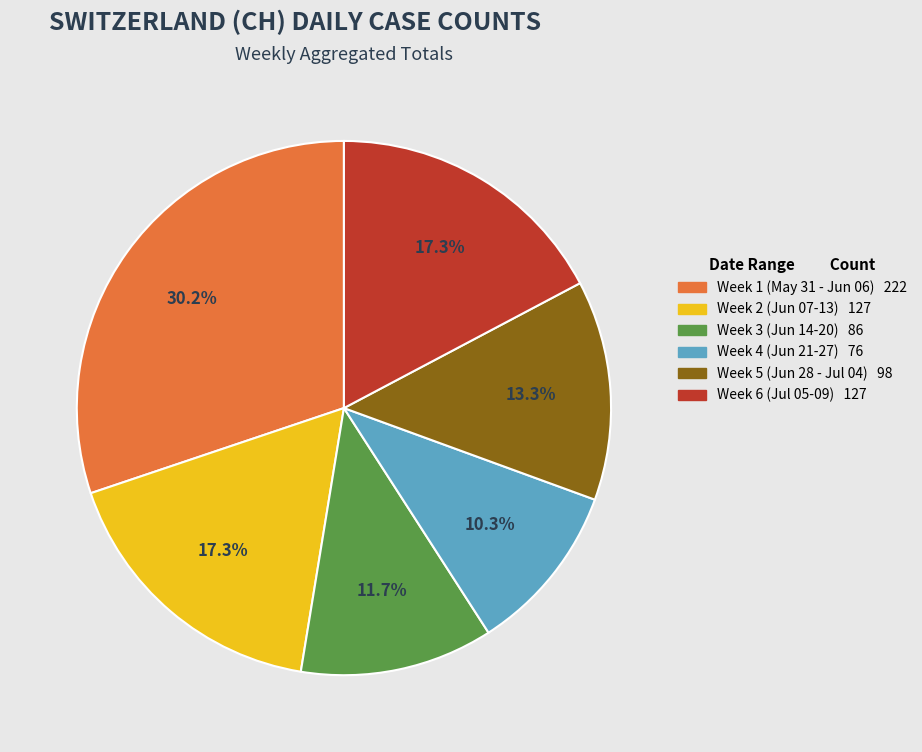

Does Week 3 (Jun 14-20) 86 account for over 50% of the chart?

No